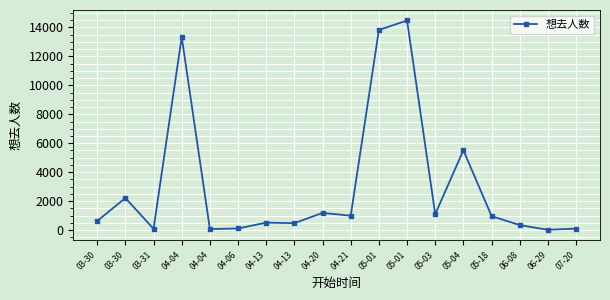

Reading left to right, extract all data points from this chart.

03-30=635	03-30=2222	03-31=95	04-04=13328	04-04=76	04-06=120	04-13=520	04-13=486	04-20=1193	04-21=1000	05-01=13818	05-01=14473	05-03=1106	05-04=5517	05-18=973	06-08=351	06-29=28	07-20=110